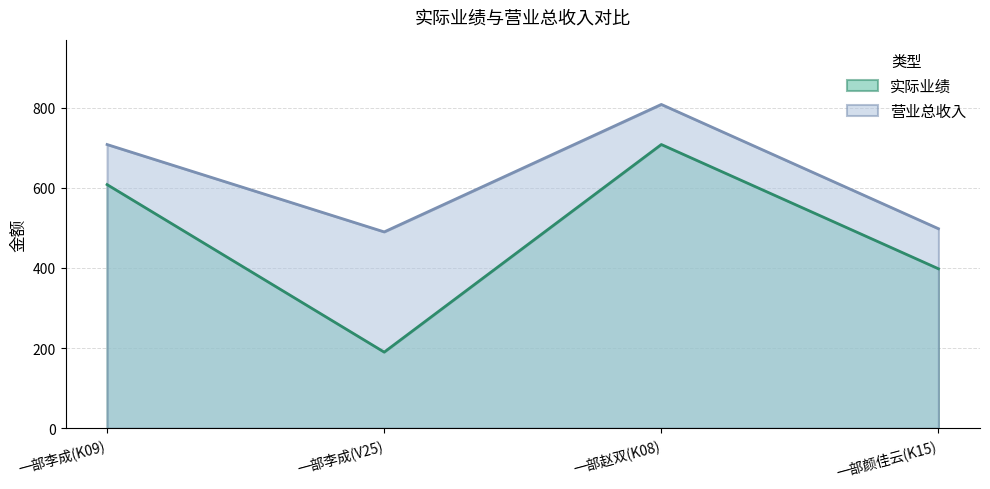

True or false: 营业总收入 and 实际业绩 cross at least once.

False